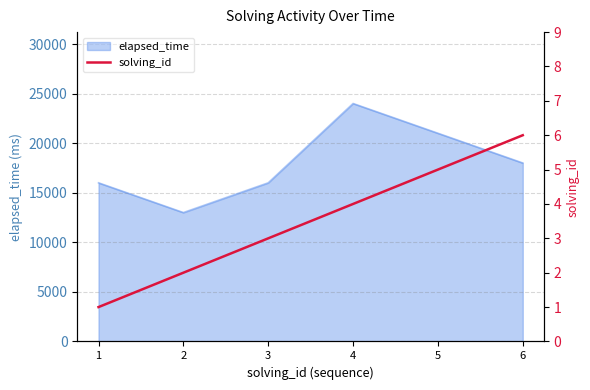

Where is the data nearest to the value 3?

3